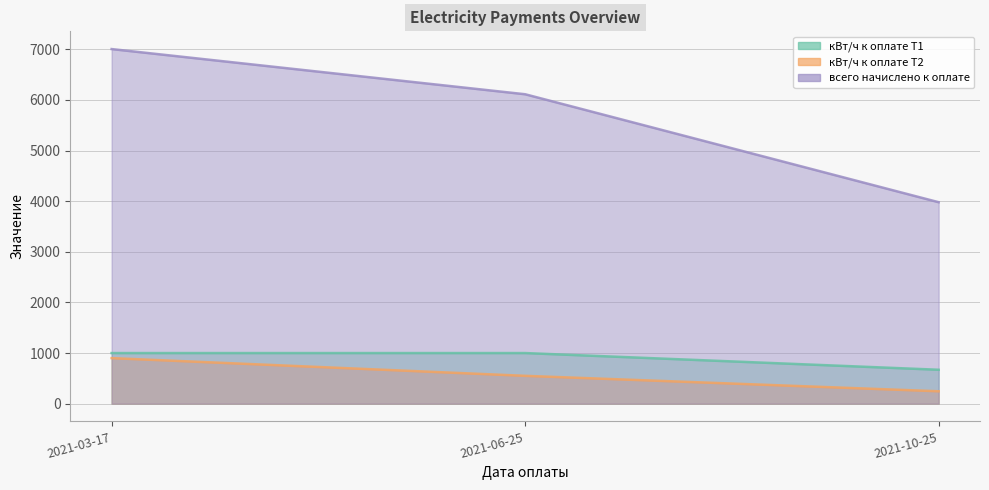

What is the value of the всего начислено к оплате point at the 2nd from the left?

6112.5